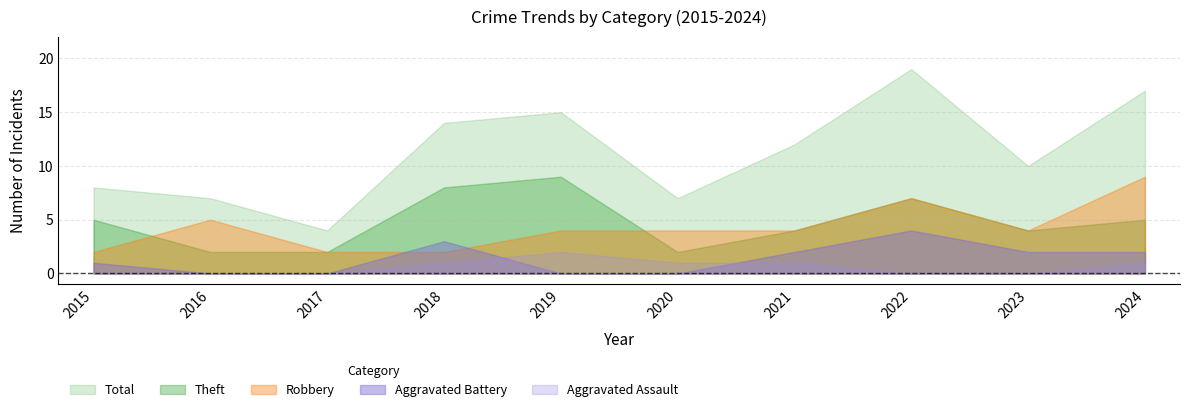

The value of Robbery at 2022 is 12. True or false?

False